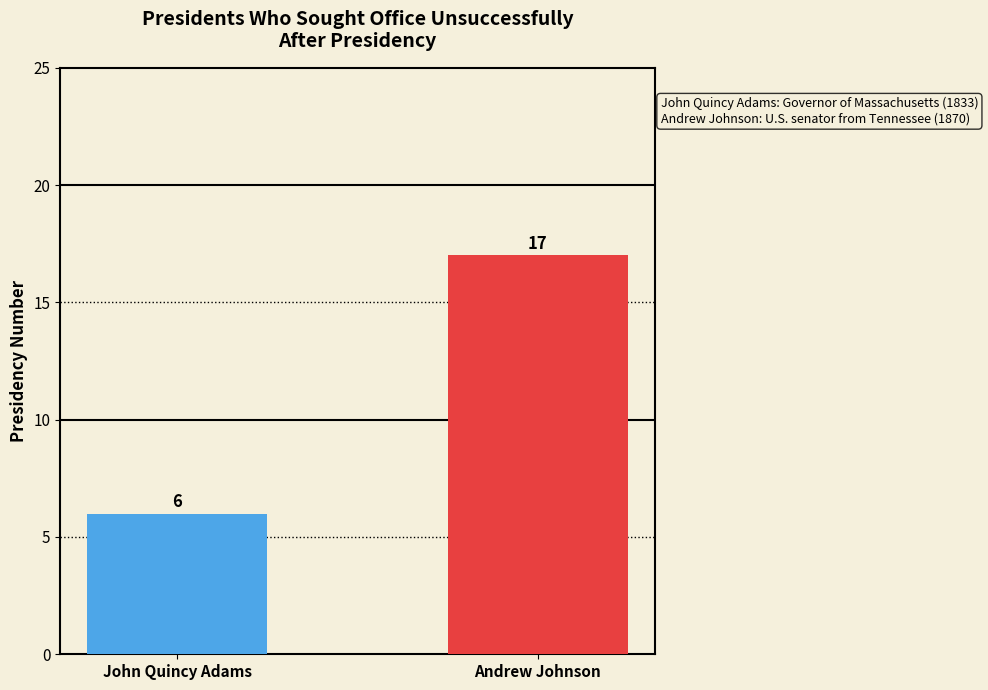

Count the values in the range 6 to 17.

2